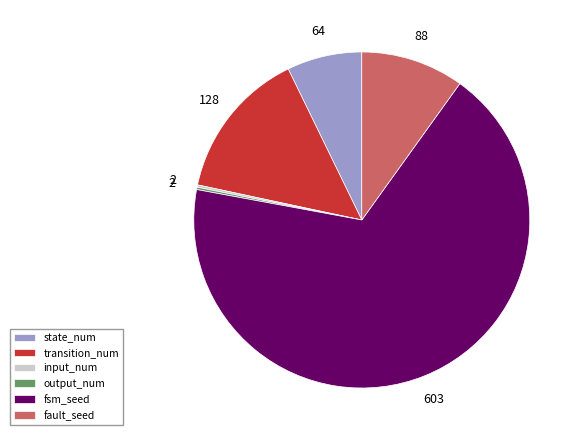

Which category has the biggest portion of the pie?

fsm_seed